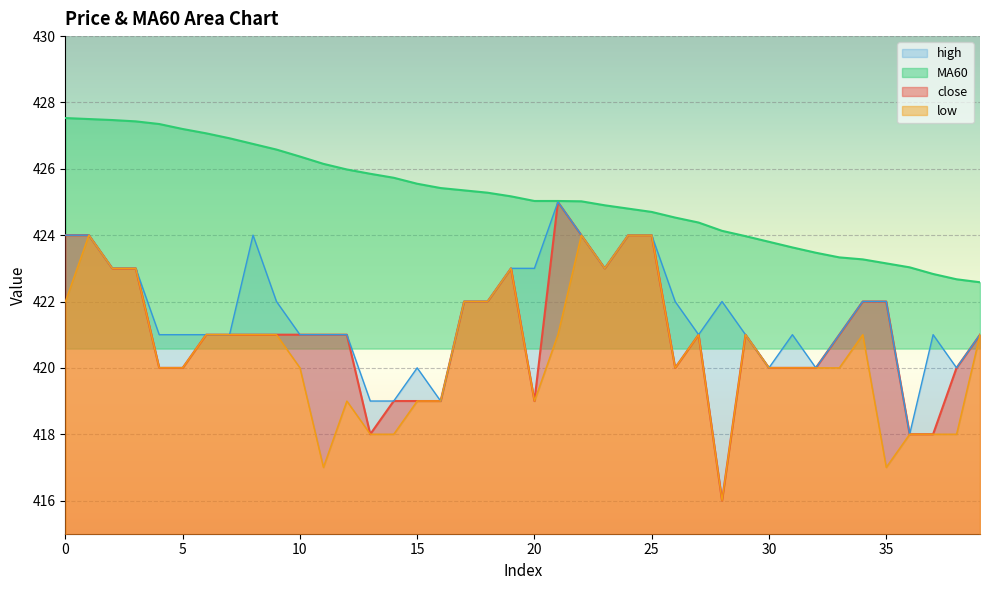

Does the chart display data point markers on the line(s)?

No